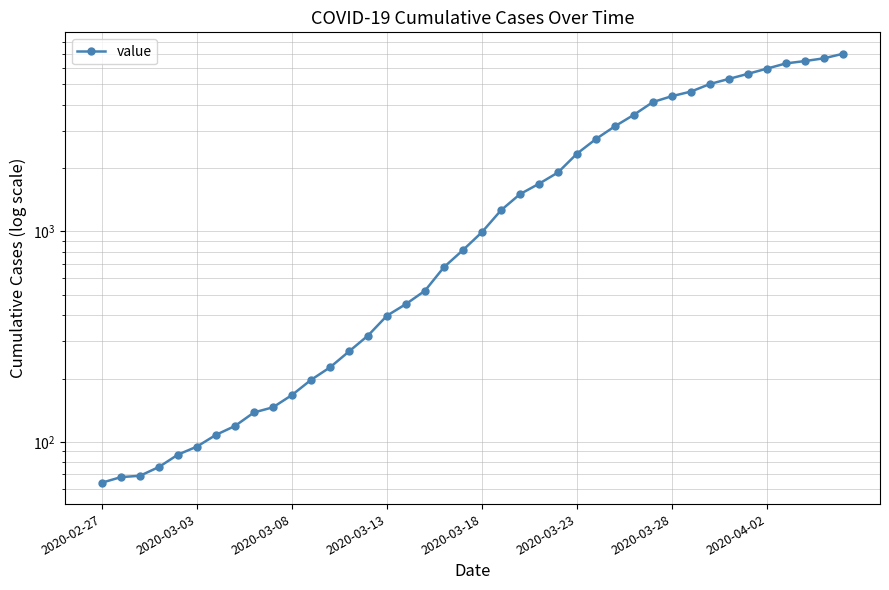

Which category has the lowest value across all series?

2020-02-27